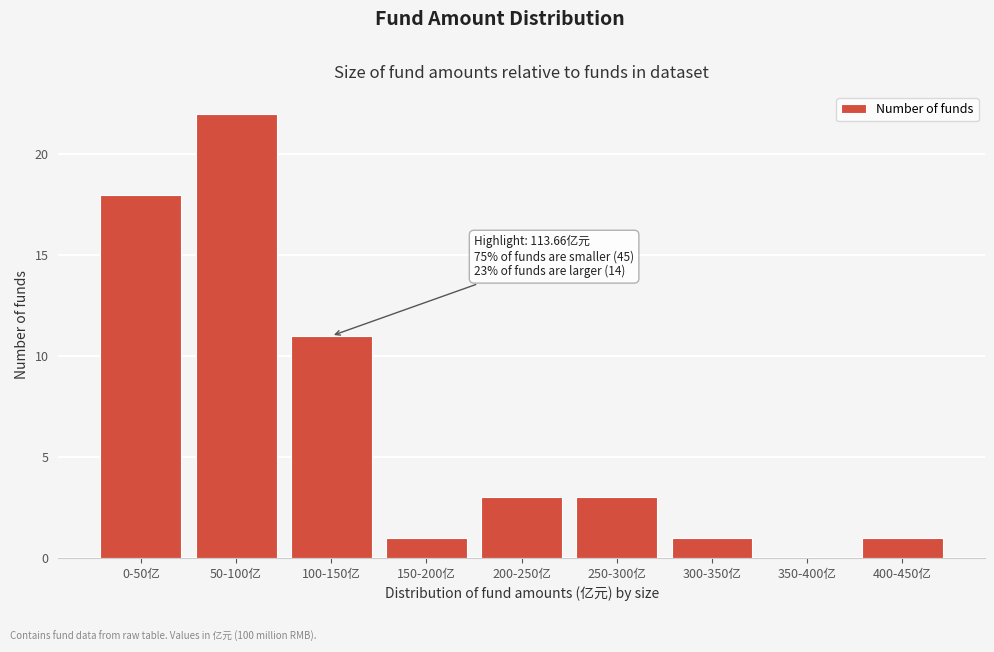

Reading left to right, what are all the values shown in this chart?

0-50亿=18	50-100亿=22	100-150亿=11	150-200亿=1	200-250亿=3	250-300亿=3	300-350亿=1	350-400亿=0	400-450亿=1